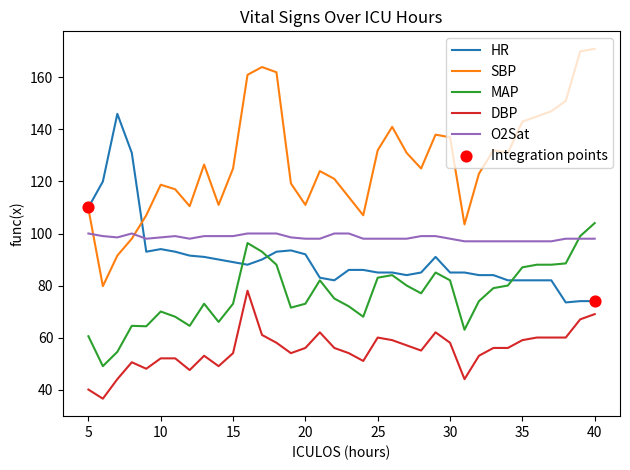

Which series has the largest range (max minus min)?

SBP